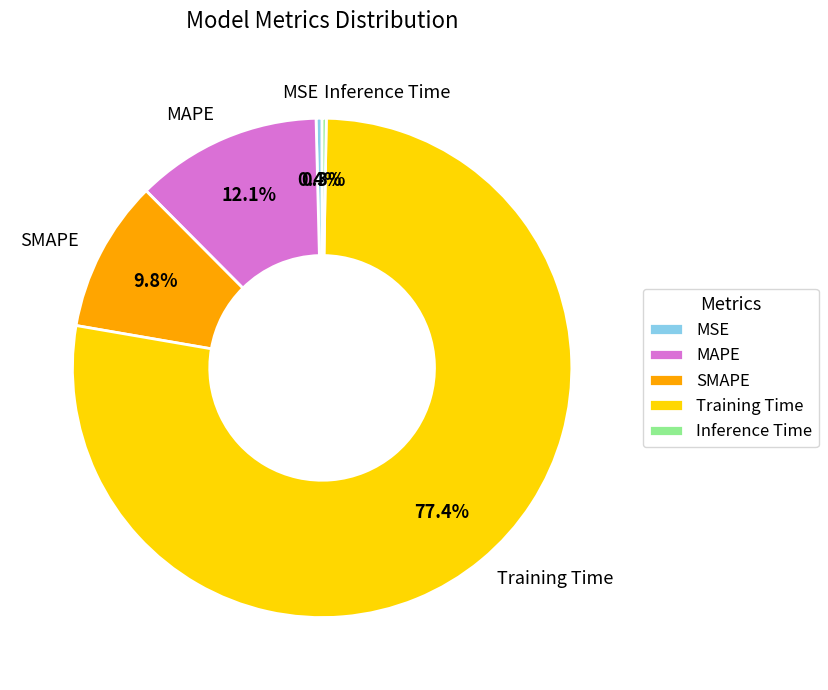

Do MAPE and MSE together represent more than half of the pie?

No